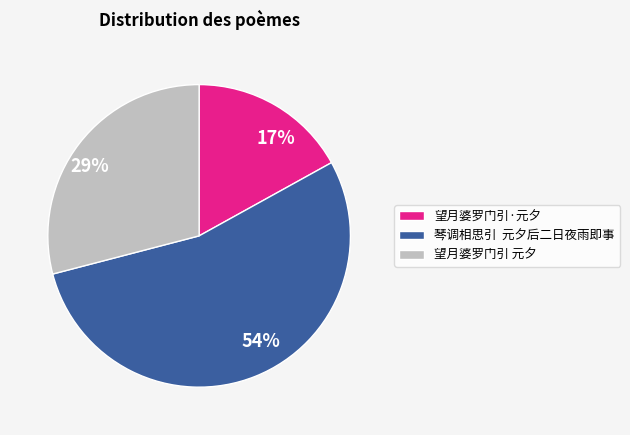

Is the sum of 54% and 29% greater than half?

Yes